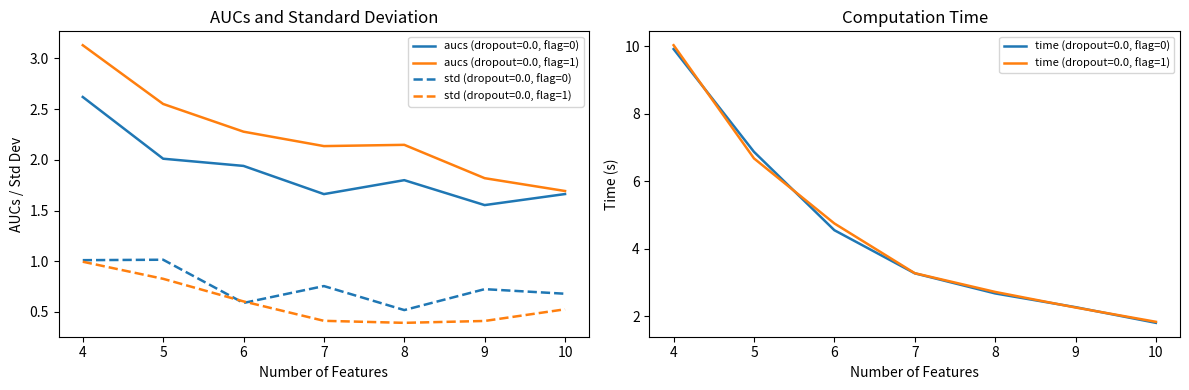

True or false: std (dropout=0.0, flag=0) and aucs (dropout=0.0, flag=1) intersect in this chart.

False